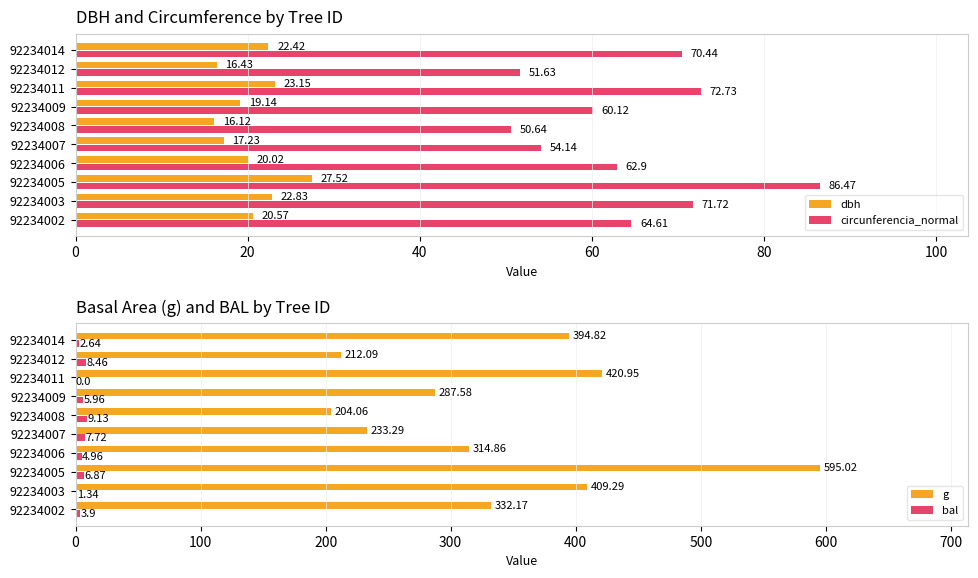

What is the difference between the maximum and minimum values in the circunferencia_normal series?

35.8